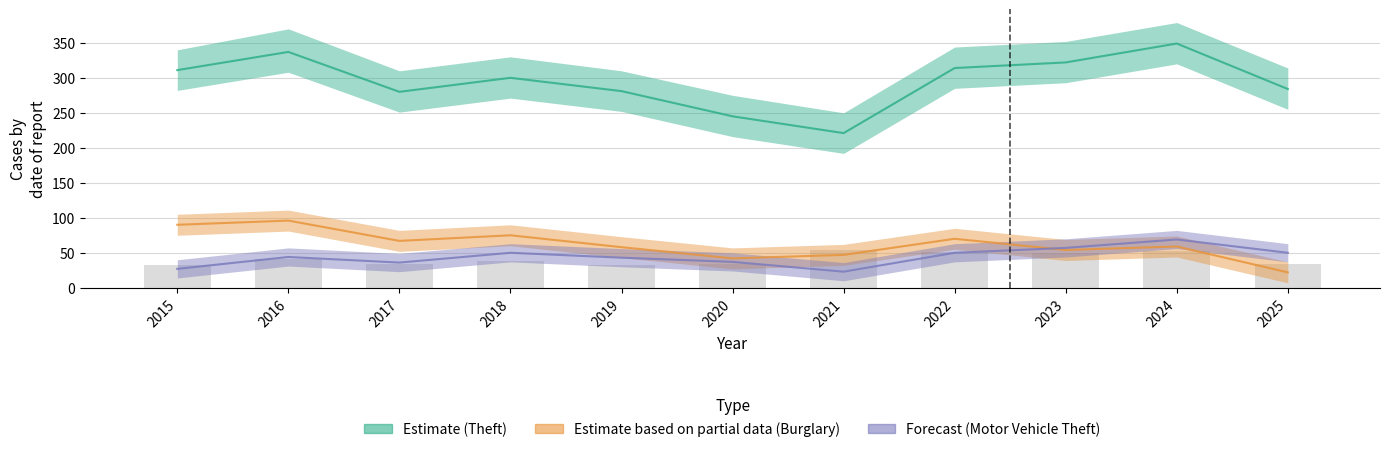

Does the chart contain stacked bars?

No